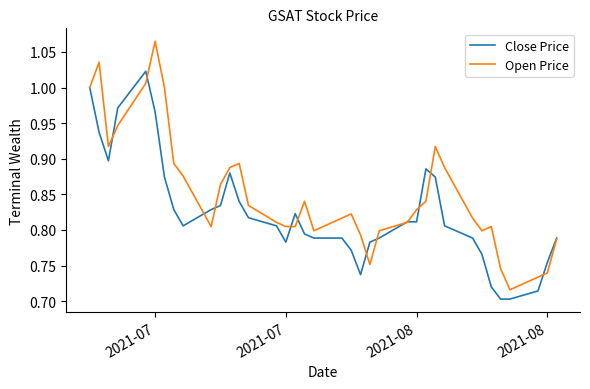

Rank the series by their maximum value, from highest to lowest.

Open Price, Close Price